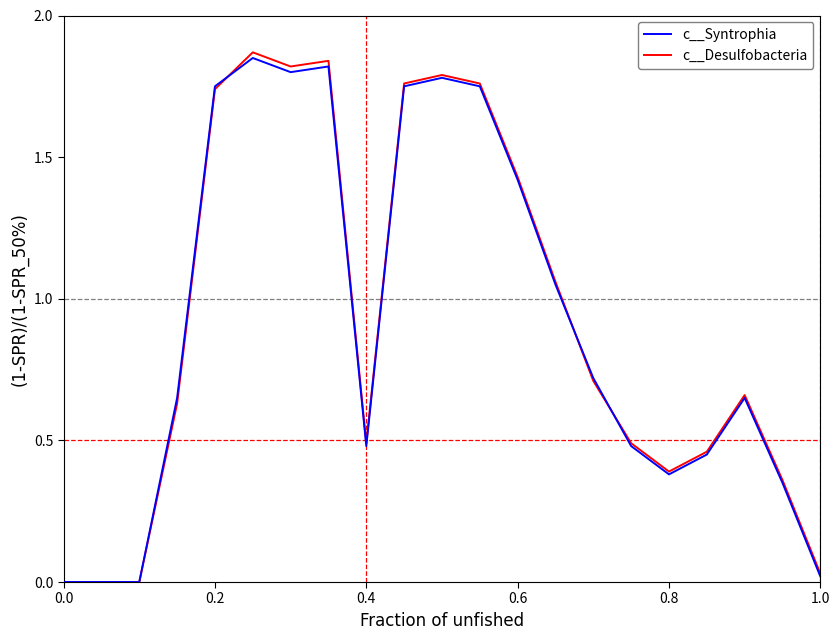

In c__Desulfobacteria, how many points are higher than both neighbors (excluding endpoints)?

4